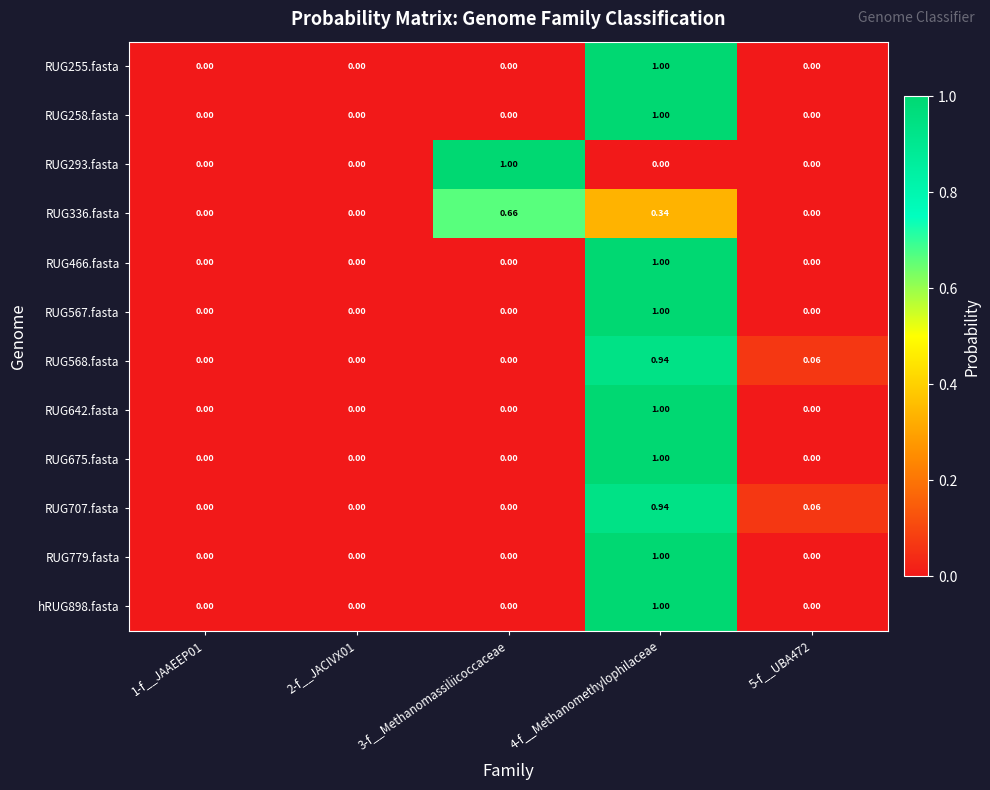

What is the maximum value shown in the chart?

1.0